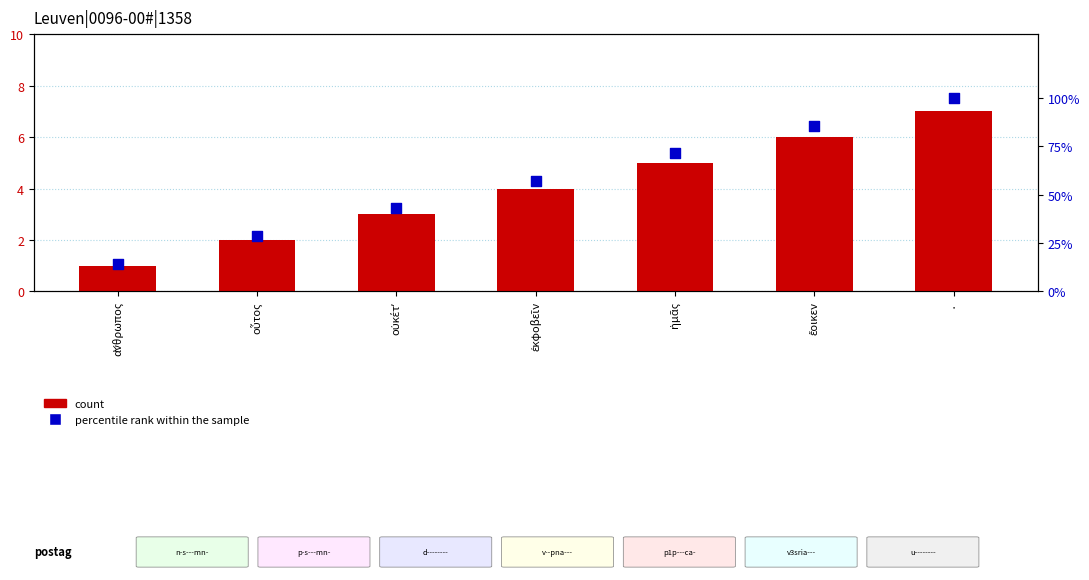

Which series has the largest total across all categories?

percentile rank within the sample